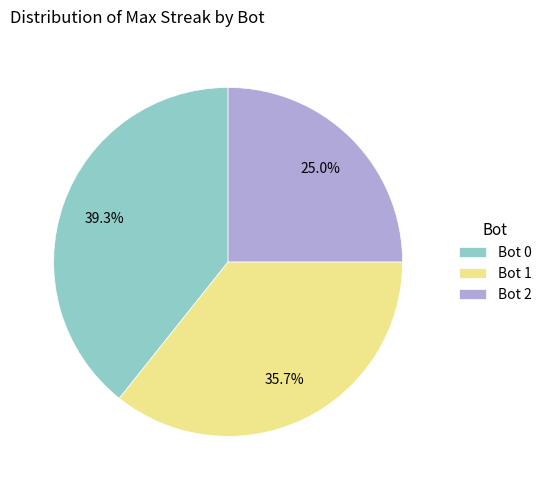

To the nearest percent, what is the difference between the largest and smallest slice percentages?

14%